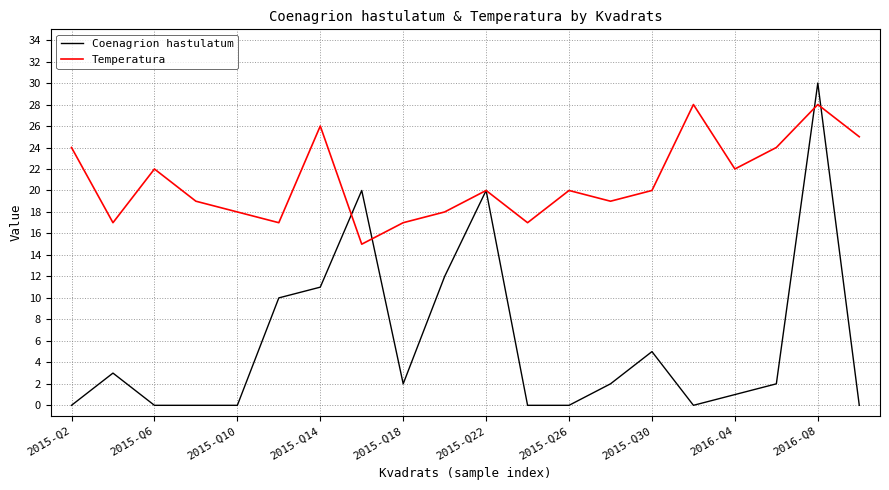

True or false: Coenagrion hastulatum and Temperatura intersect in this chart.

True